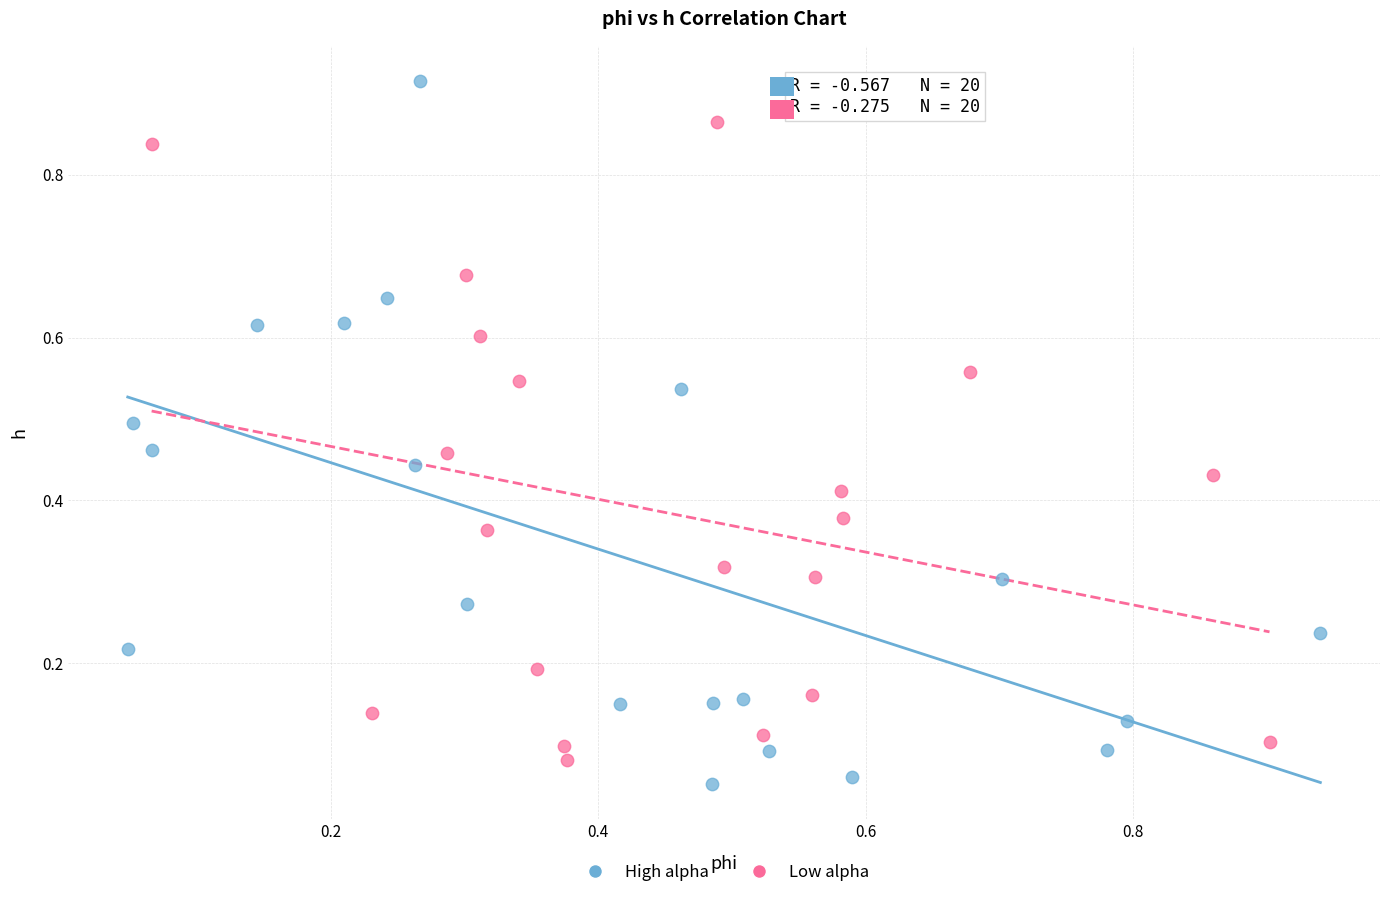

Which series contains the highest Y value?

High alpha